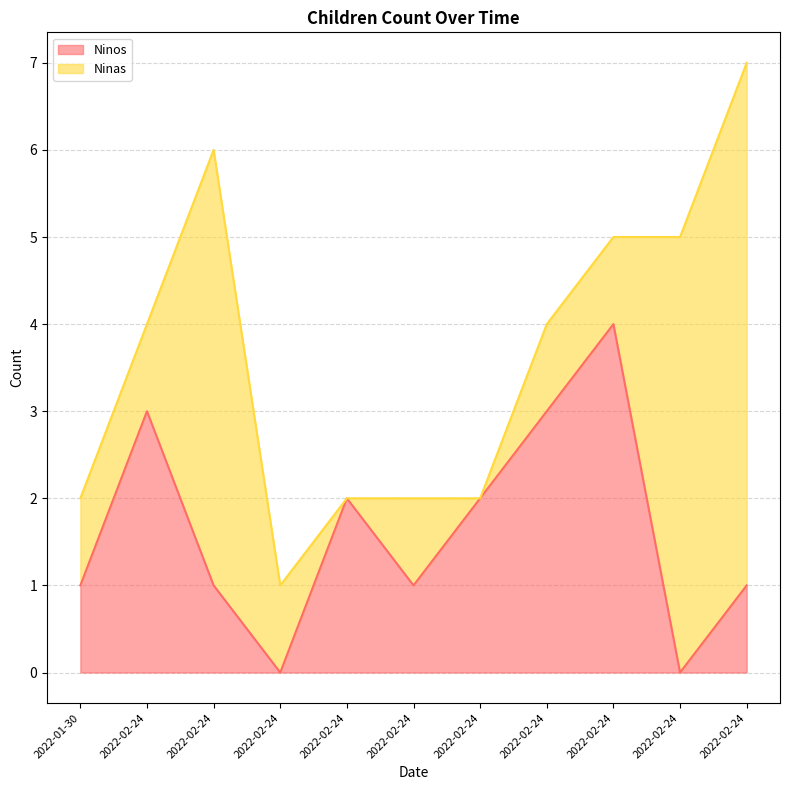

True or false: the data has more than 0 interior local peaks.

True